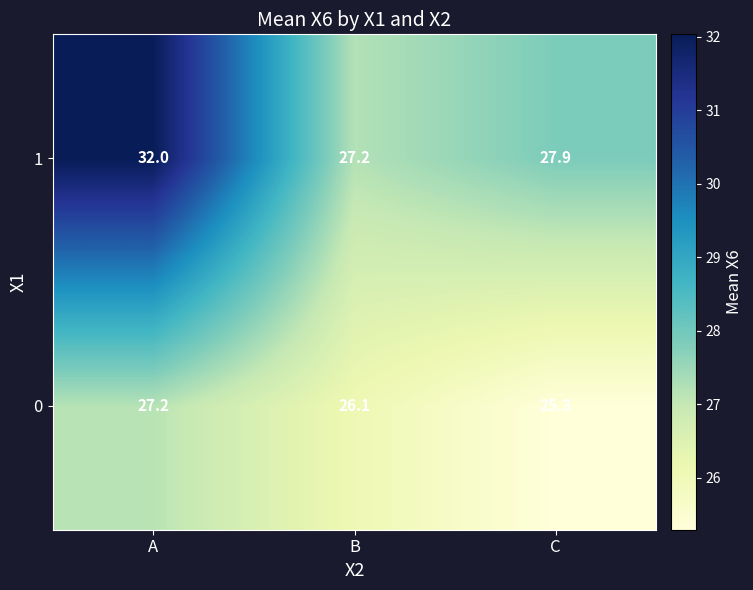

Which series has the largest total across all categories?

1